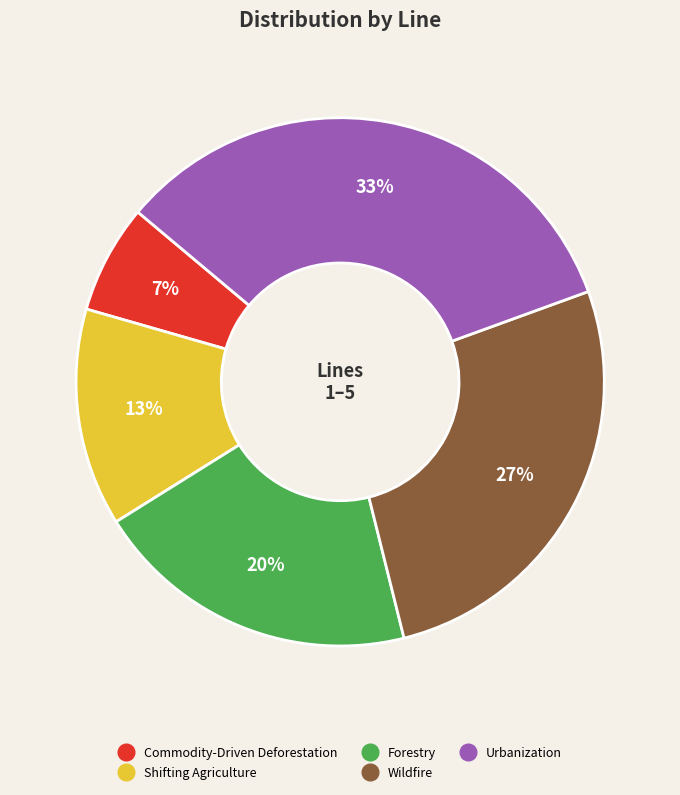

How many segments does this pie chart have?

5